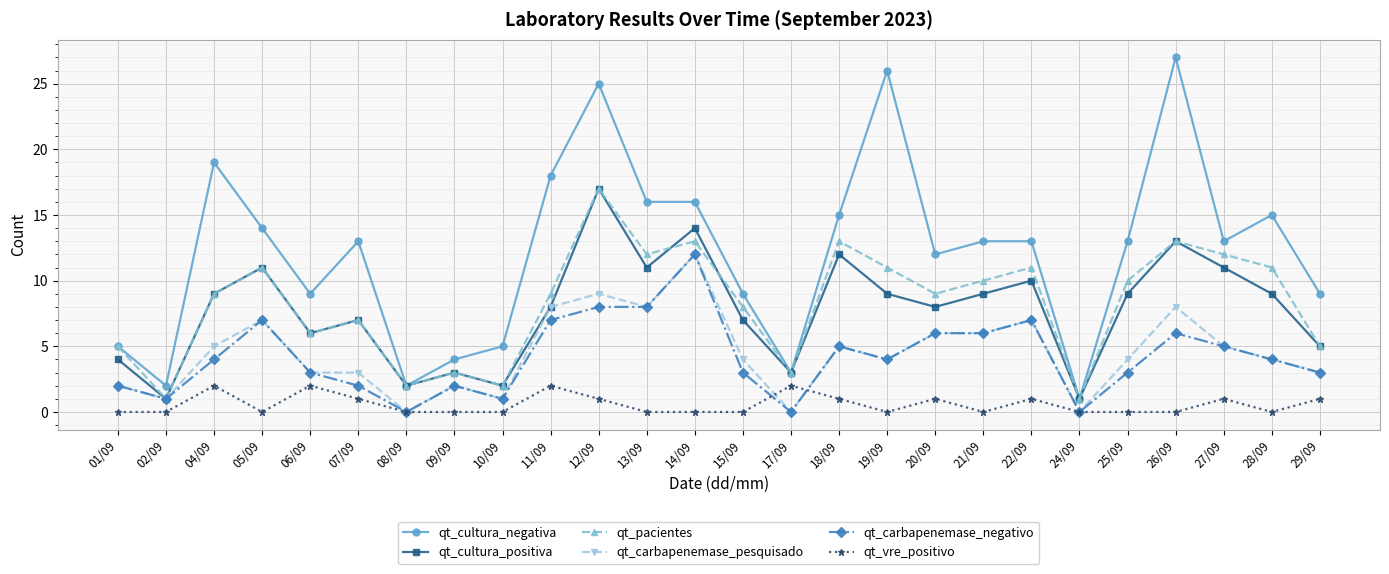

What is the sum of the qt_pacientes values at 19/09 and 02/09?

12